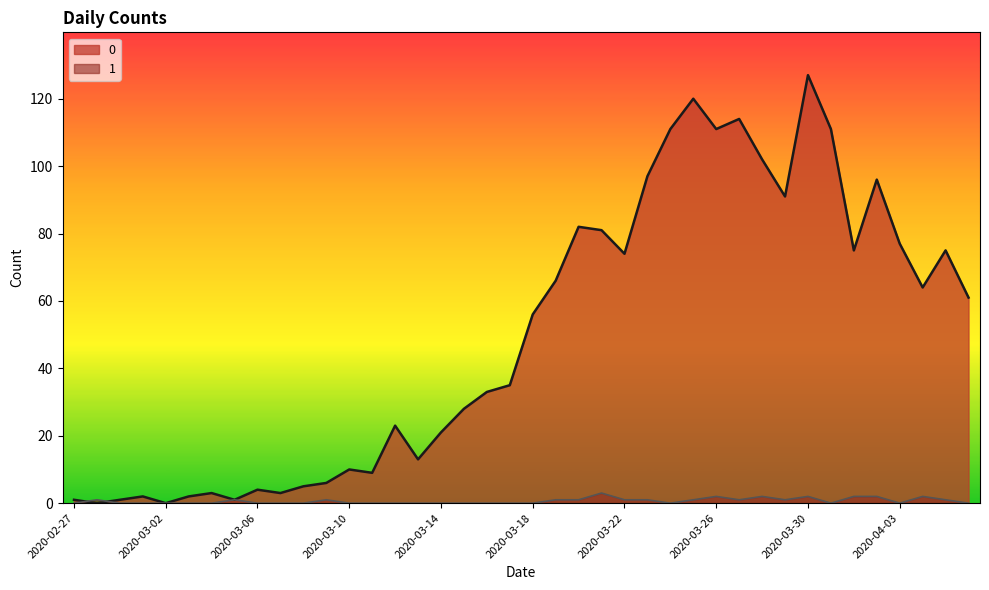

The 1 series shows 2 at 2020-03-20. True or false?

False